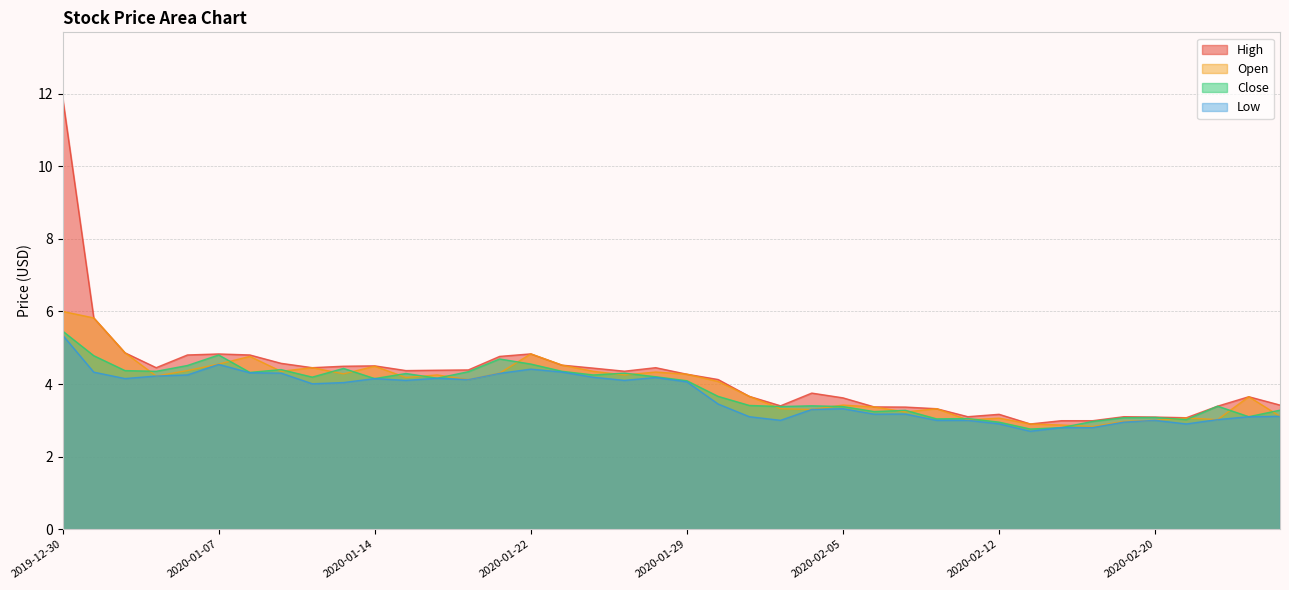

At 2020-01-14, list the series in order from largest to smallest.

High, Open, Close, Low